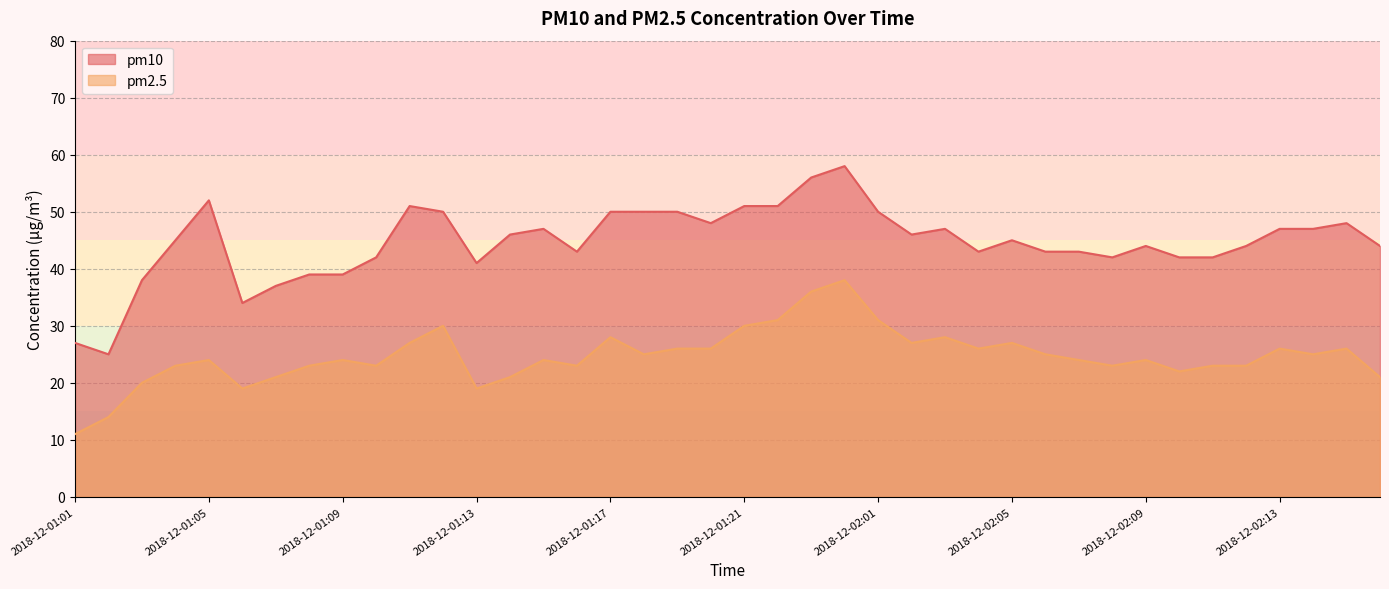

True or false: pm10 has a value of 45 at 2018-12-02:05.

True